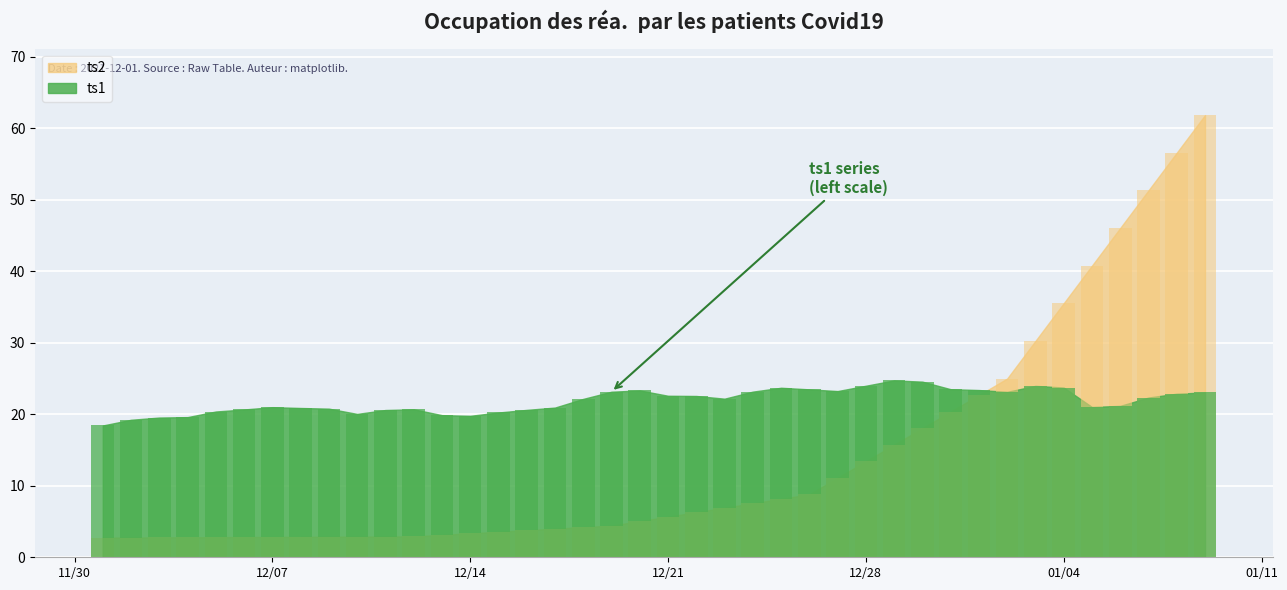

Rank the series by their maximum value, from lowest to highest.

ts1, ts2_scaled